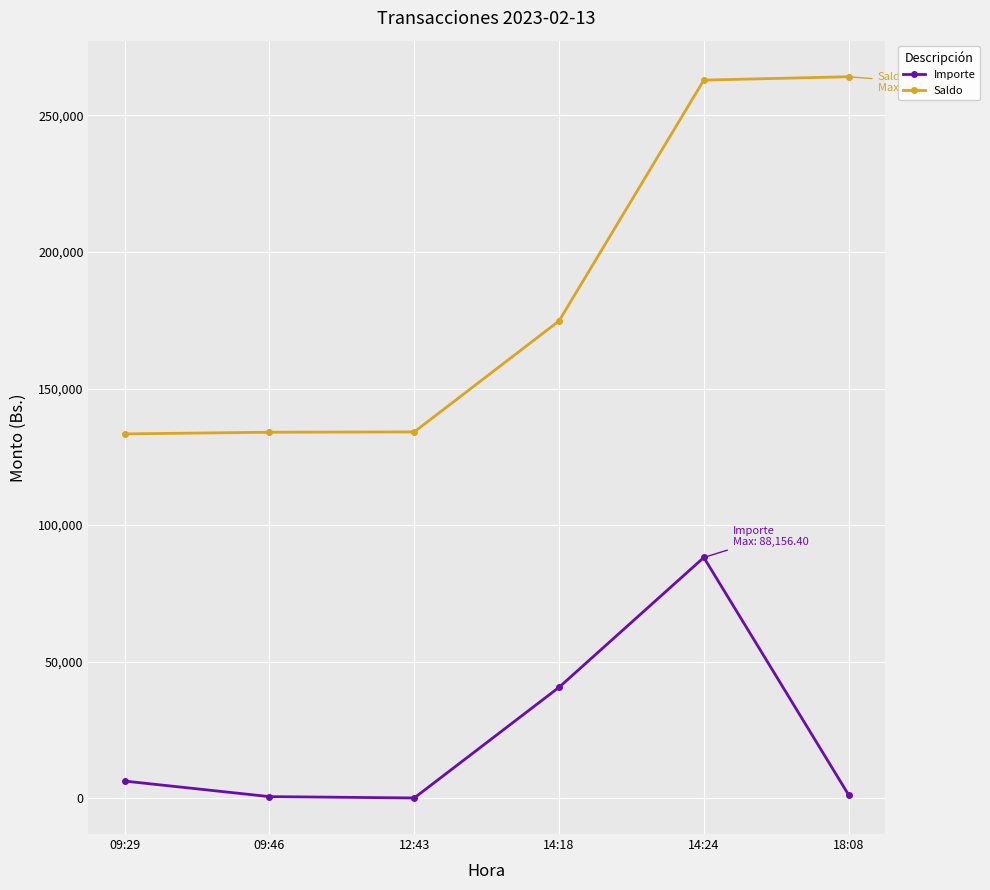

What is the maximum value for Importe?

88156.4